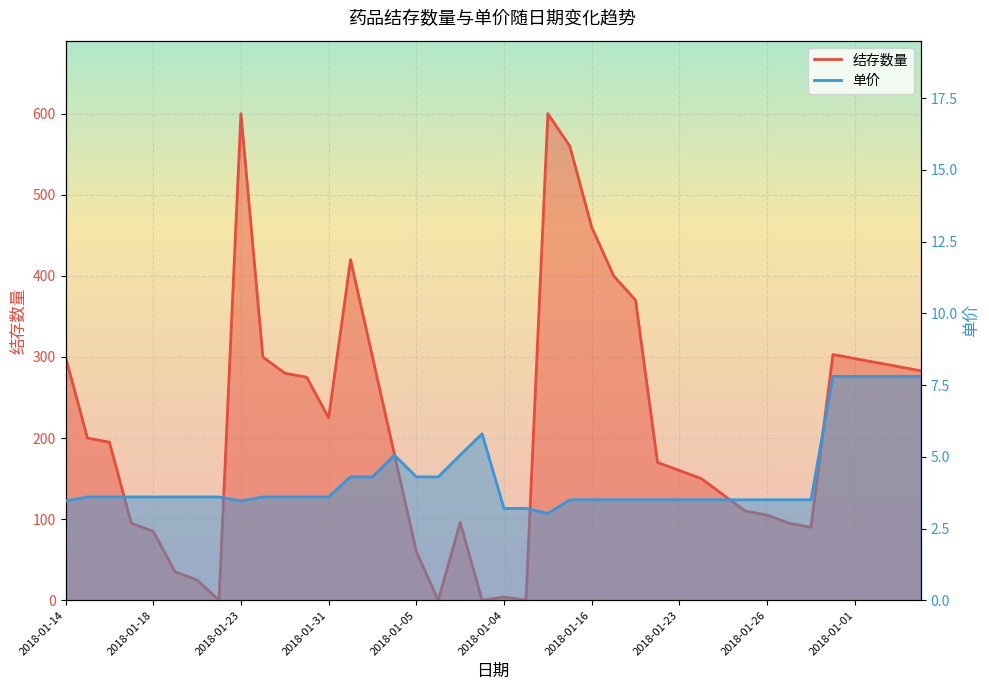

What is the greatest value displayed?

600.0